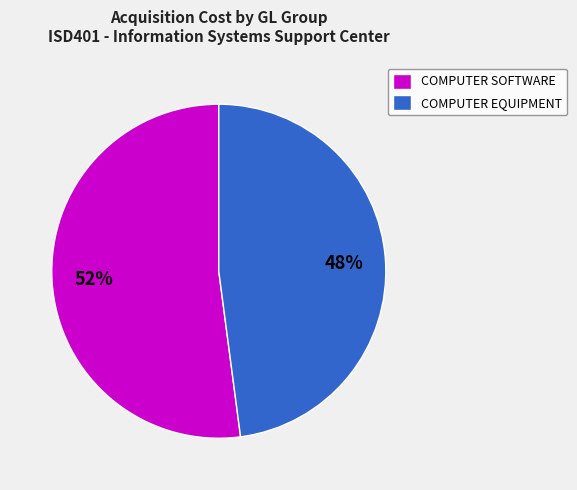

Which has a higher value, COMPUTER SOFTWARE or COMPUTER EQUIPMENT?

COMPUTER SOFTWARE